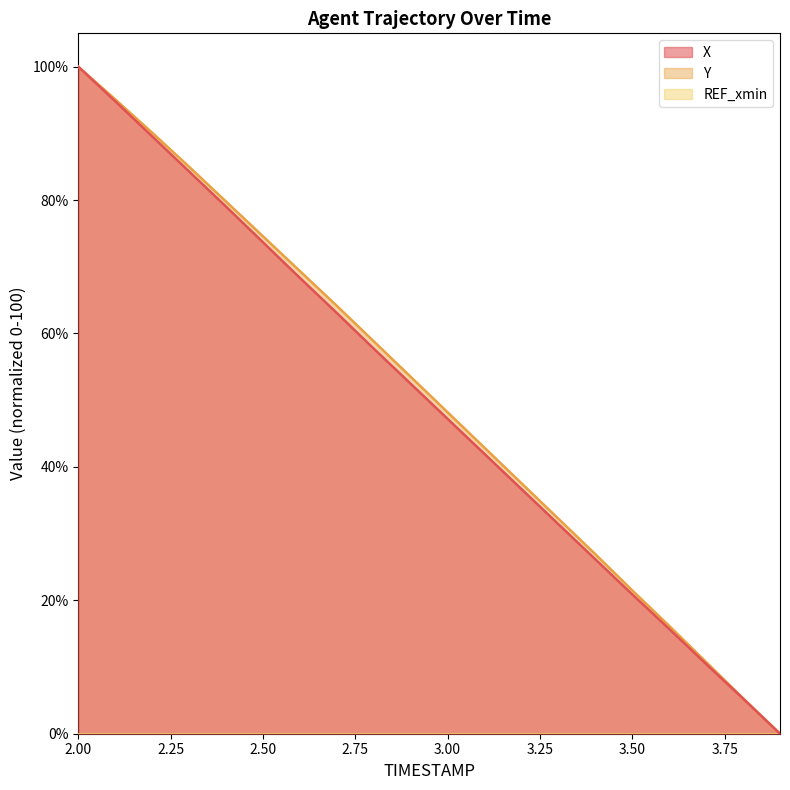

What is the highest value of the X series?

100.0